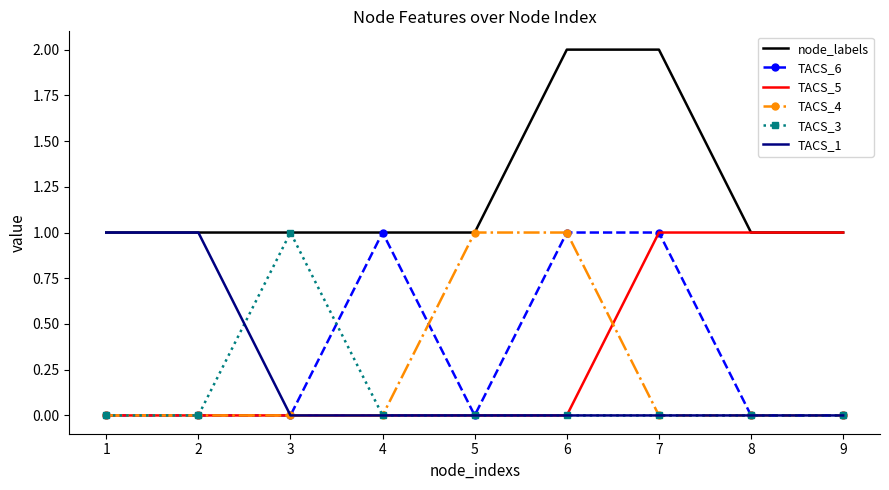

What is the total value across all series at 2?

2